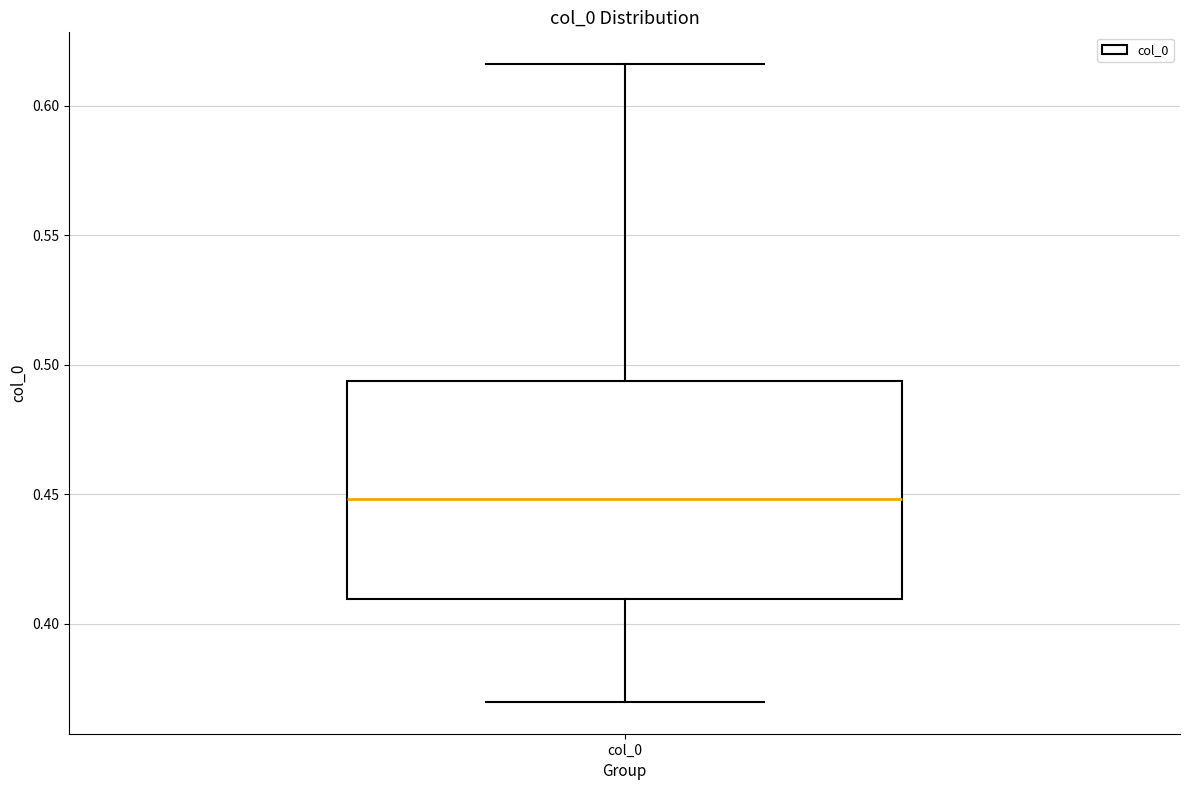

Transcribe this box plot: give where the median line is, the range the box spans, and where the two whiskers end, as read against the y-axis. The values are not printed on the chart, so give them approximately, as read against the axis.

median 0.450, box 0.410 to 0.495, whiskers 0.370 to 0.615